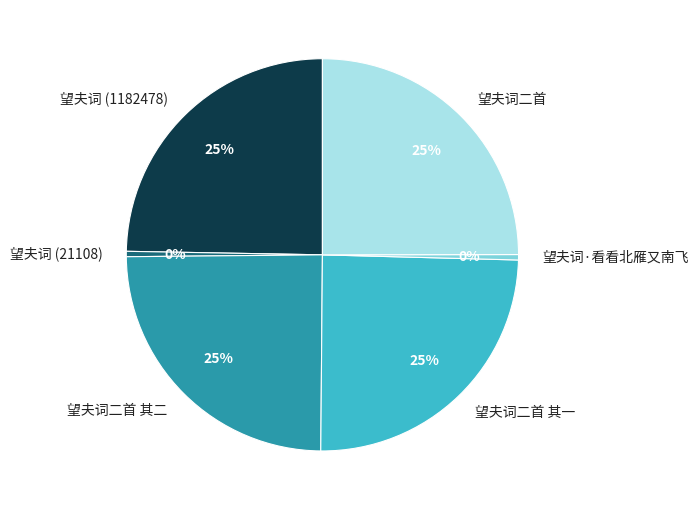

To the nearest percent, what is the average slice percentage?

17%